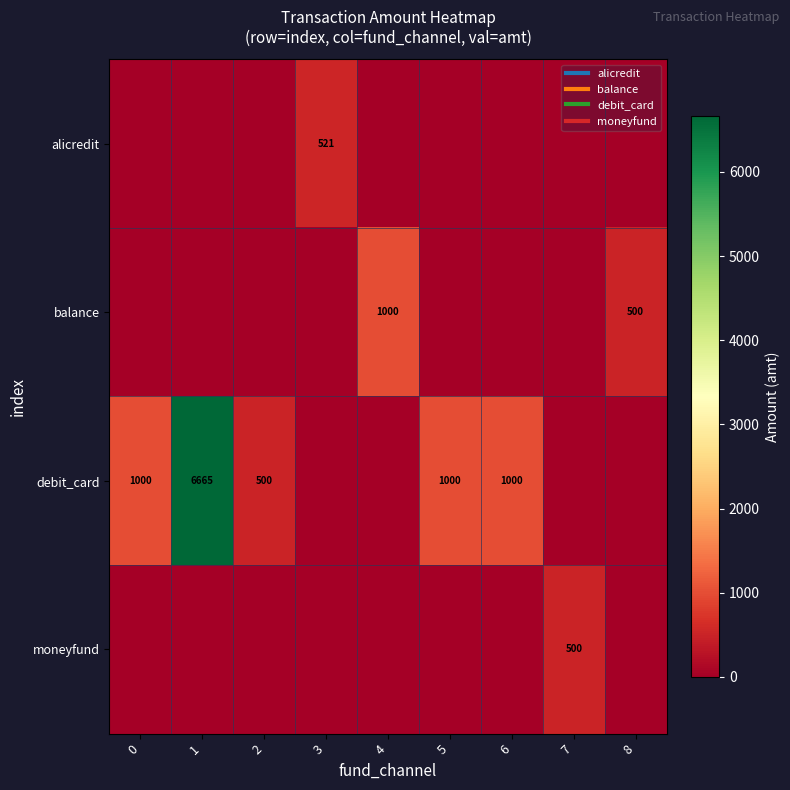

Which has a higher value, 3 or 4?

3